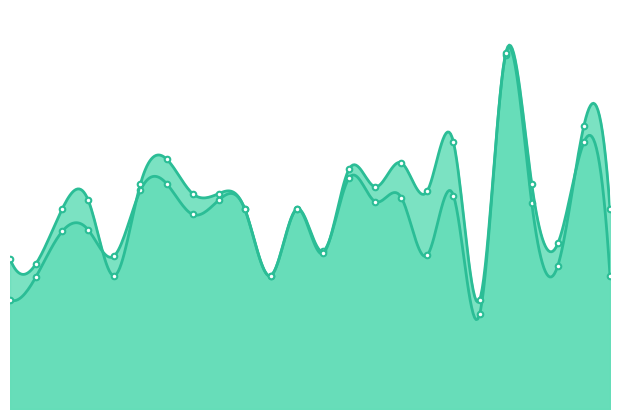

Reading left to right, transcribe all the data shown in this chart.

f1: 0.3	0.3	0.4	0.4	0.4	0.5	0.6	0.5	0.5	0.5	0.3	0.5	0.4	0.6	0.5	0.5	0.4	0.5	0.2	0.9	0.5	0.4	0.7	0.5
accuracy: 0.4	0.4	0.5	0.5	0.3	0.6	0.6	0.5	0.5	0.5	0.3	0.5	0.4	0.6	0.6	0.6	0.5	0.7	0.3	0.9	0.6	0.4	0.7	0.3